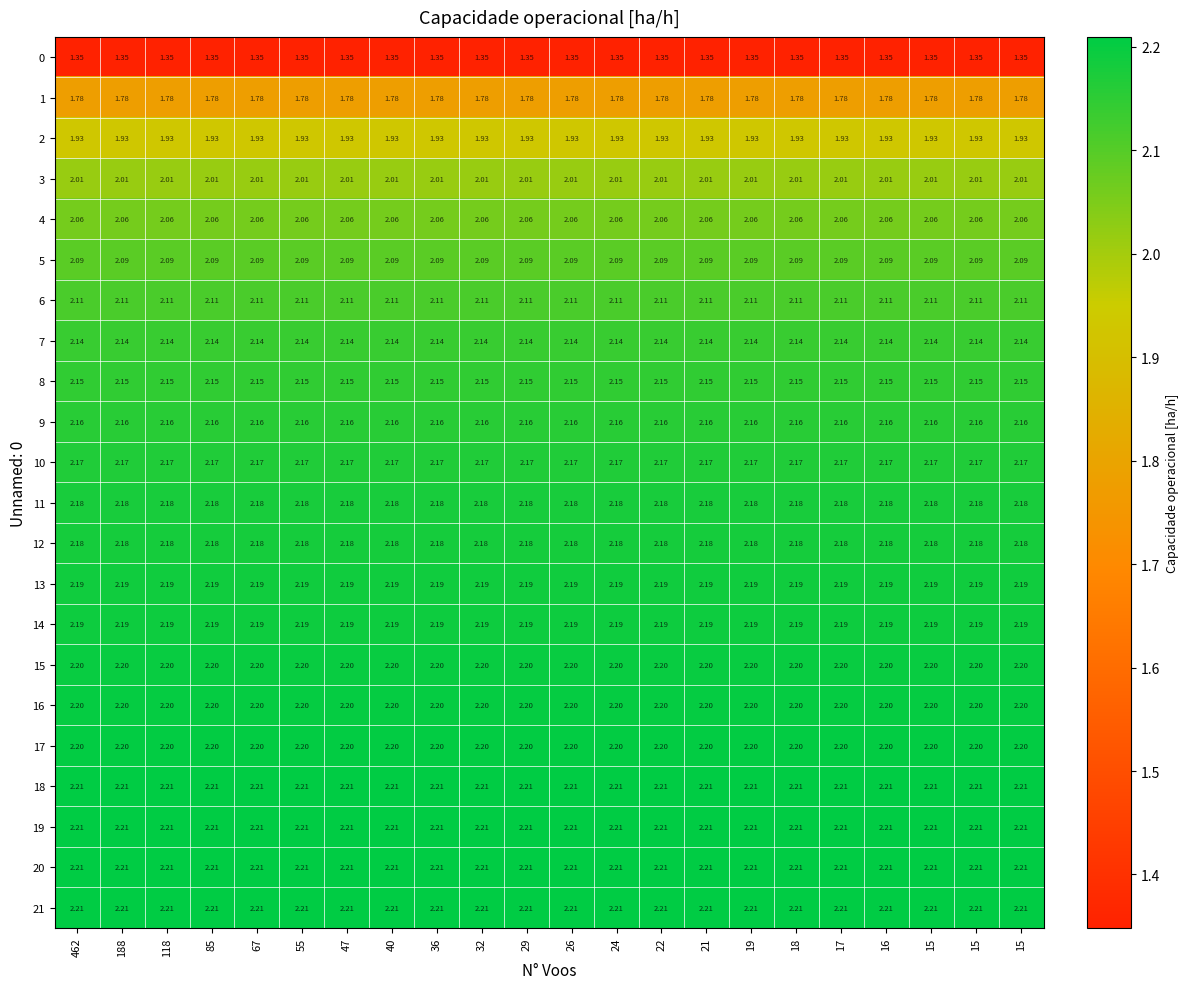

How many data points does each series have?

22